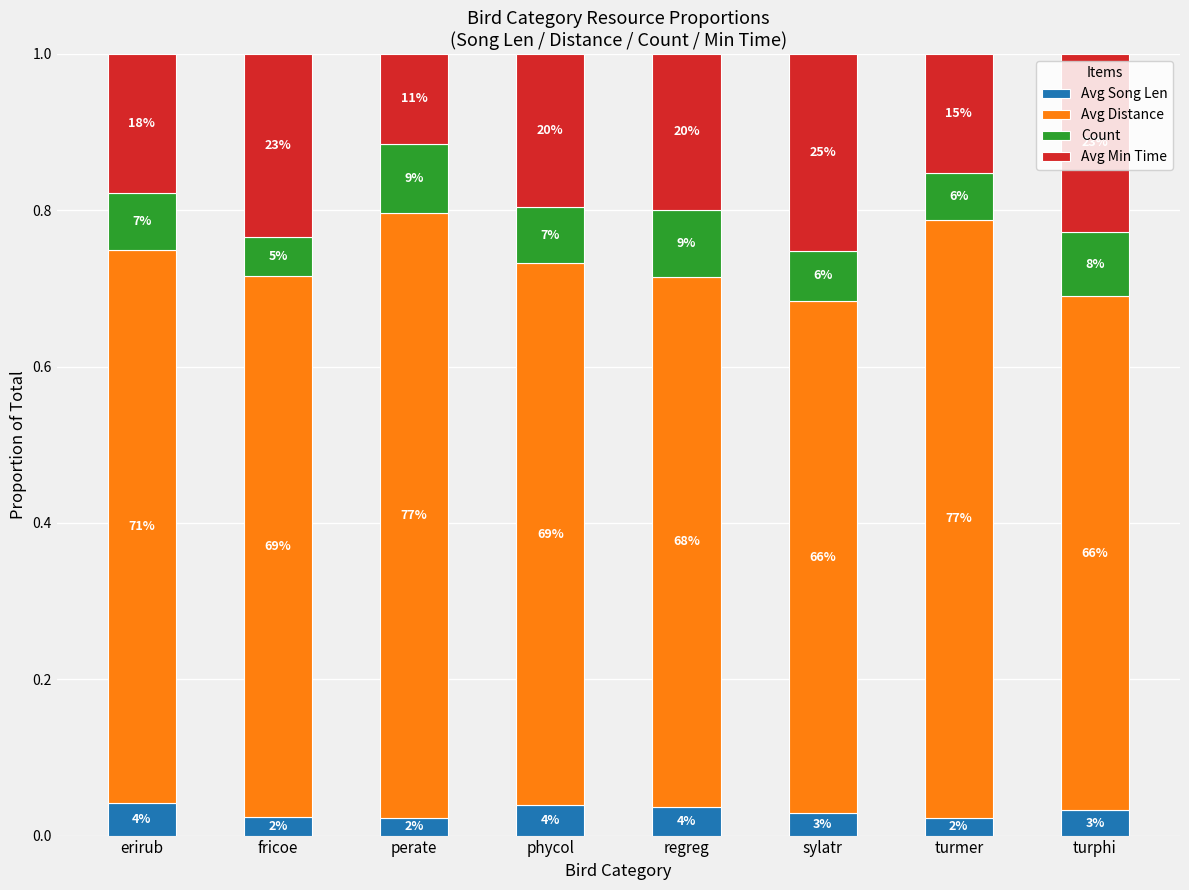

The Avg Distance series shows 0.7 at sylatr. True or false?

True